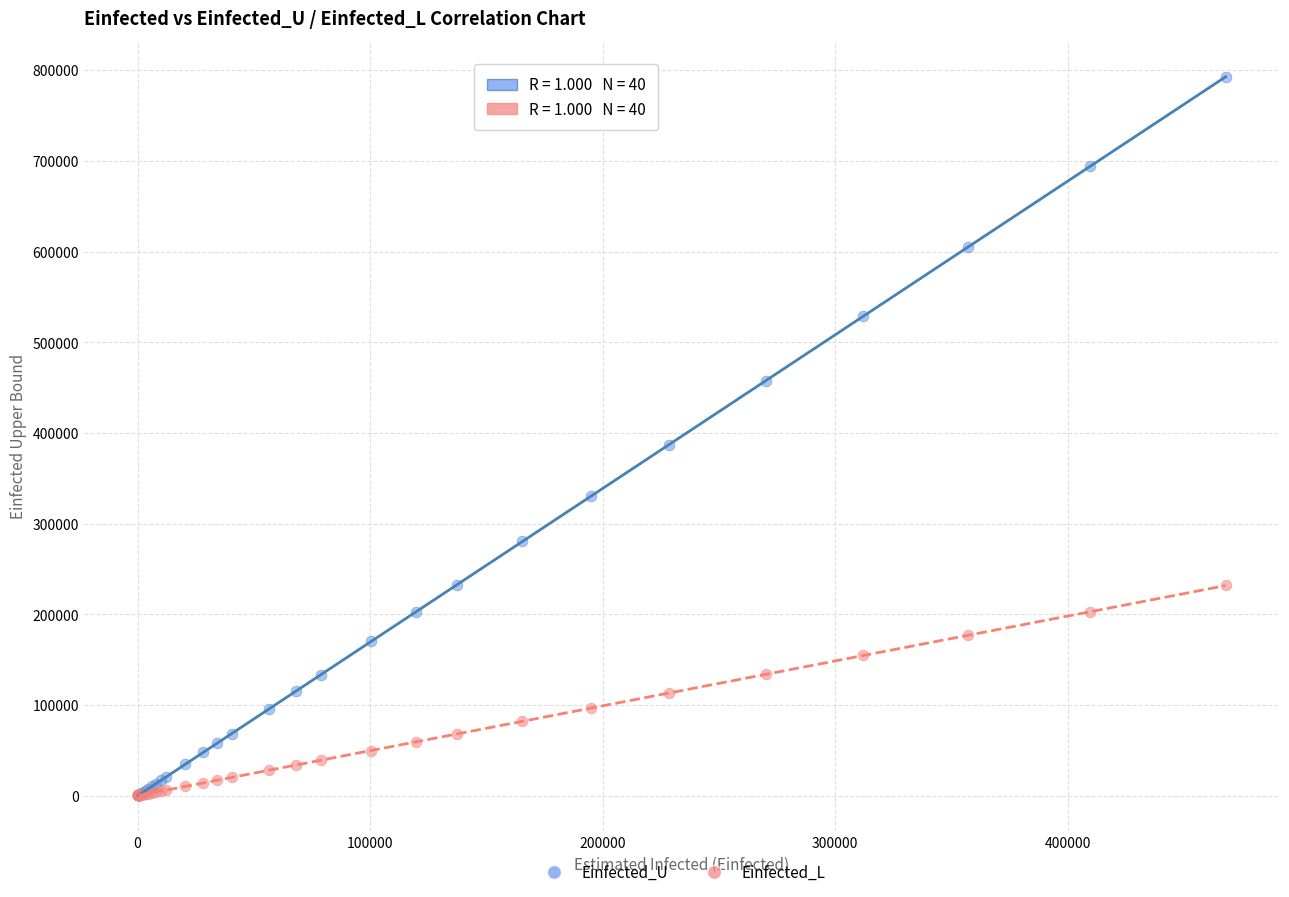

Across all series, what Y value is closest to 396386?

386797.0